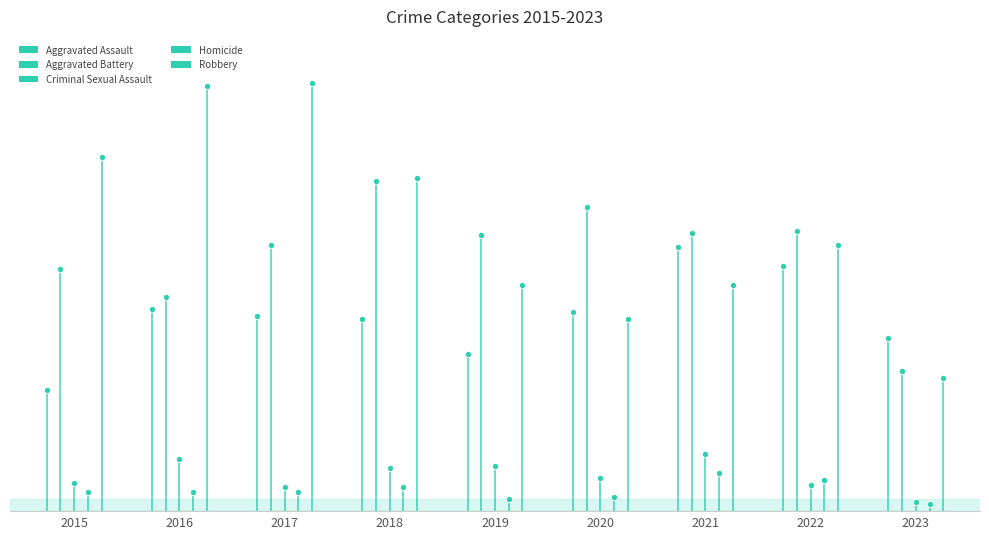

Which series has the widest spread of values?

Robbery